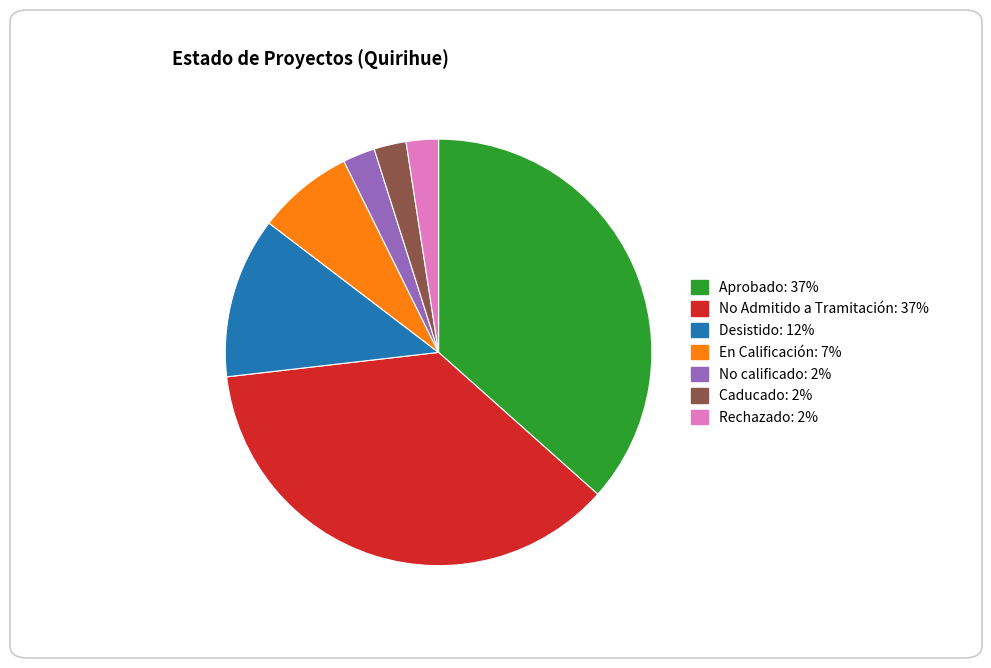

What is the ratio of the value at Aprobado to the value at No calificado?

15.0